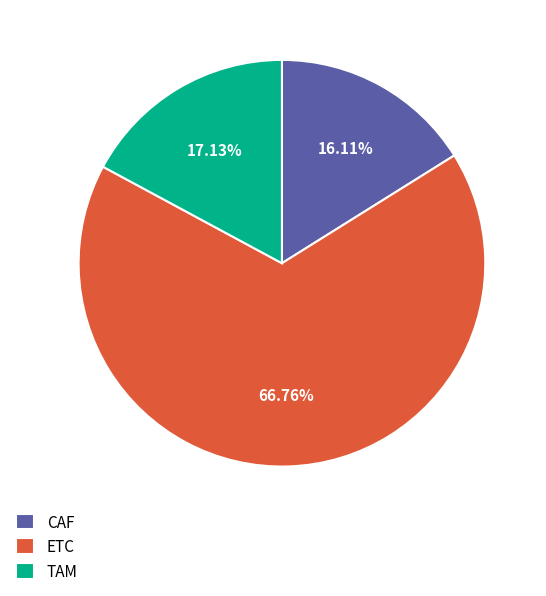

Rank the categories by value from highest to lowest.

ETC, TAM, CAF